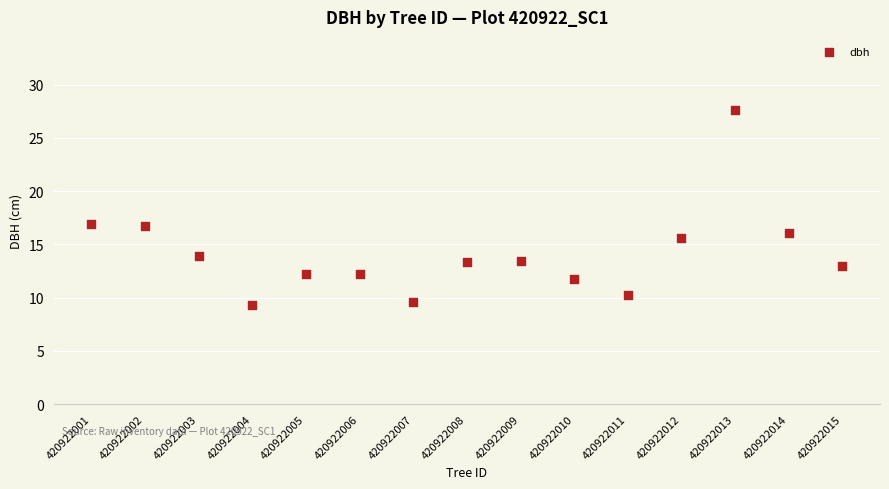

What is the range of Y values (max minus min)?

18.3